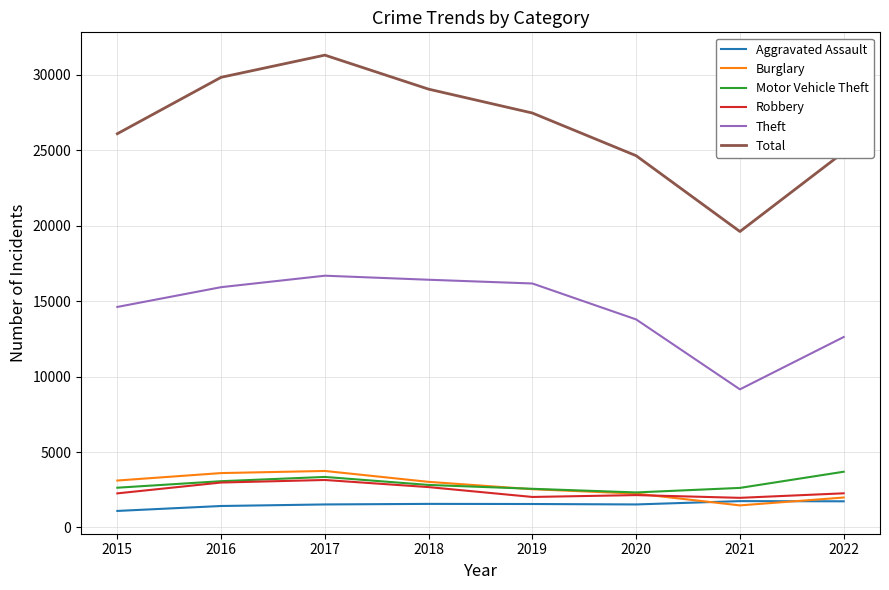

Is it true that Theft equals 9156 at 2021?

True